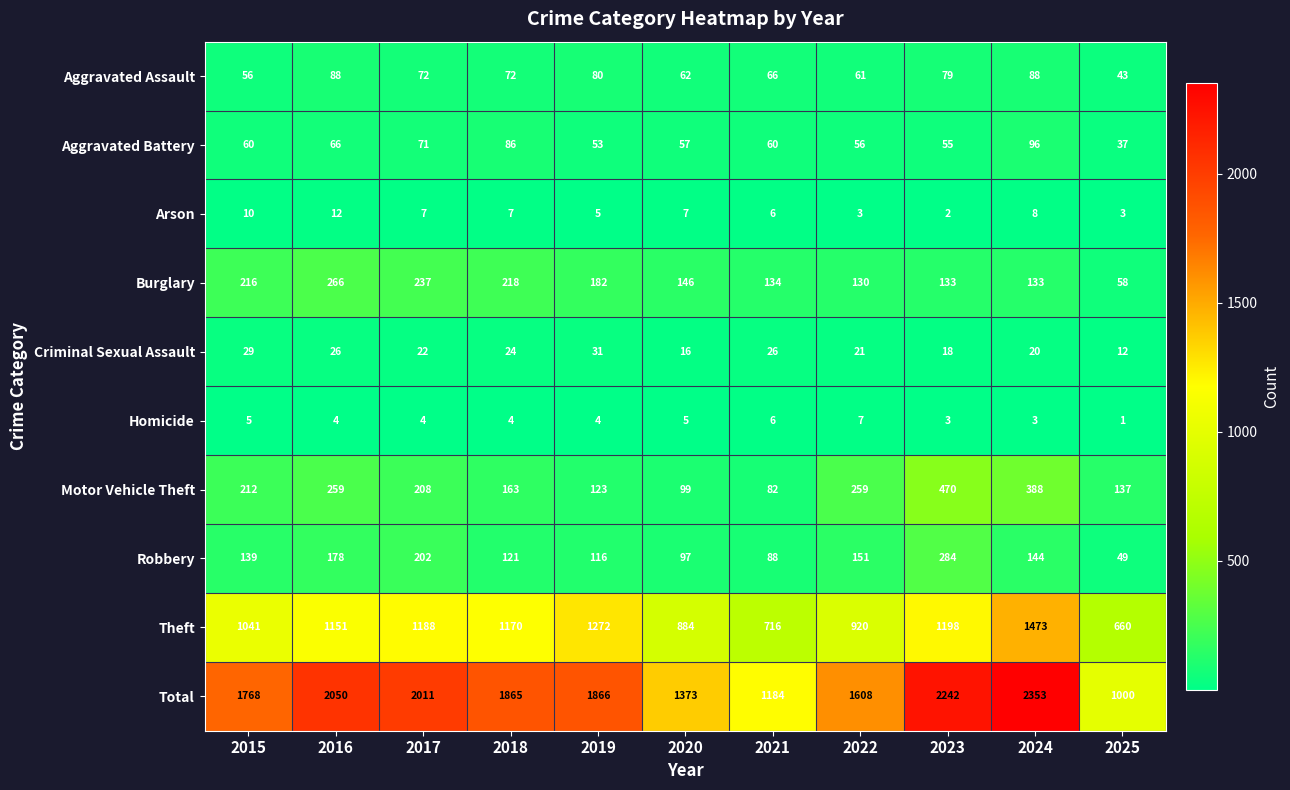

How many values in the Arson series are below 7?

5